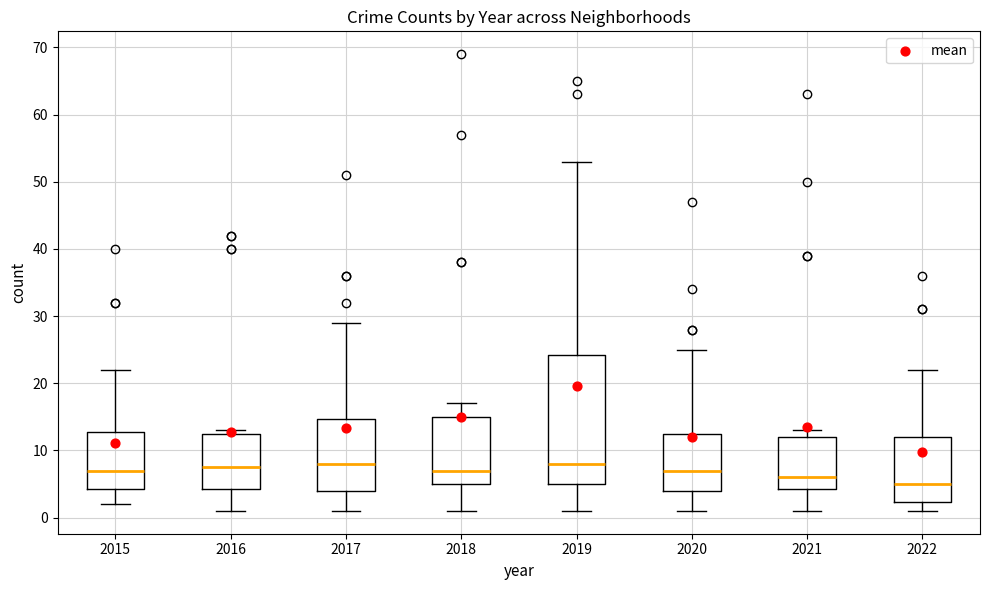

Which box has the lowest median line?

2022